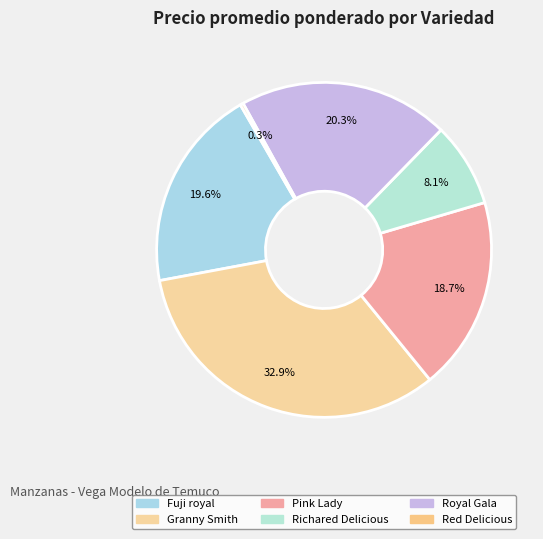

Which slice is the largest?

Granny Smith